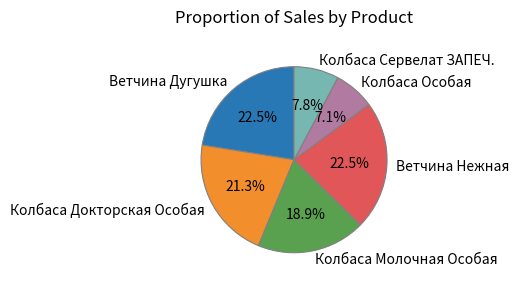

To the nearest percent, what is the average slice percentage?

17%